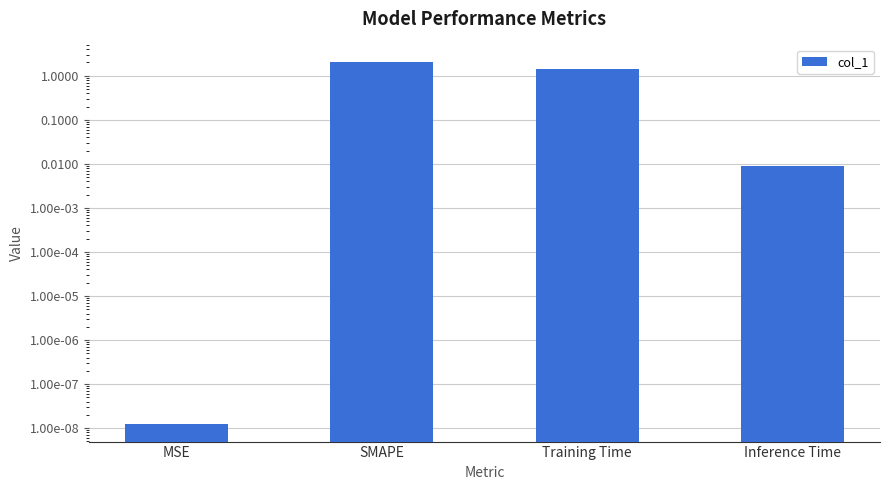

The chart shows a value of 2.0 at SMAPE. True or false?

True